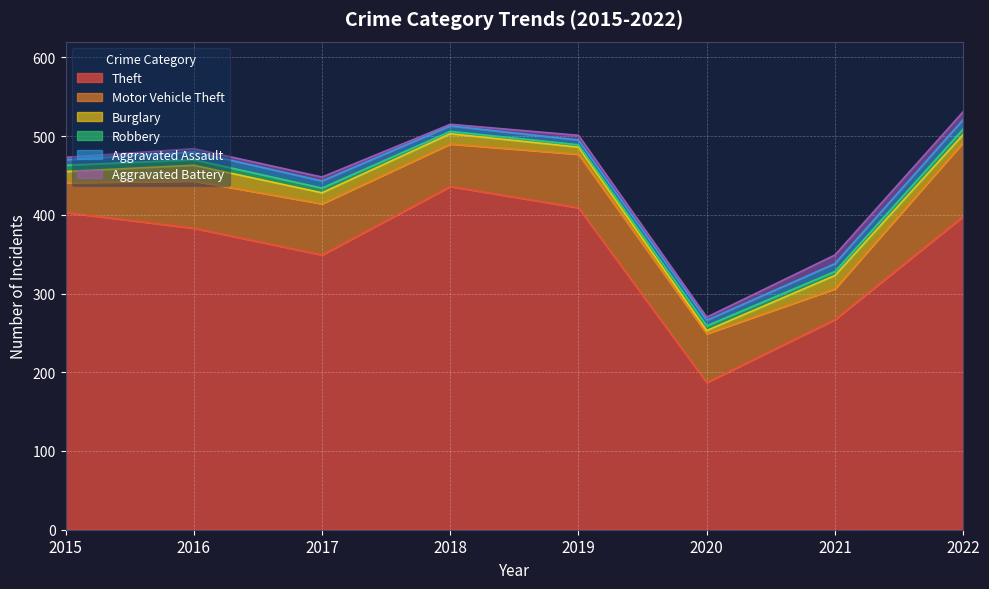

What are all the series names shown in the legend?

Theft, Motor Vehicle Theft, Burglary, Robbery, Aggravated Assault, Aggravated Battery